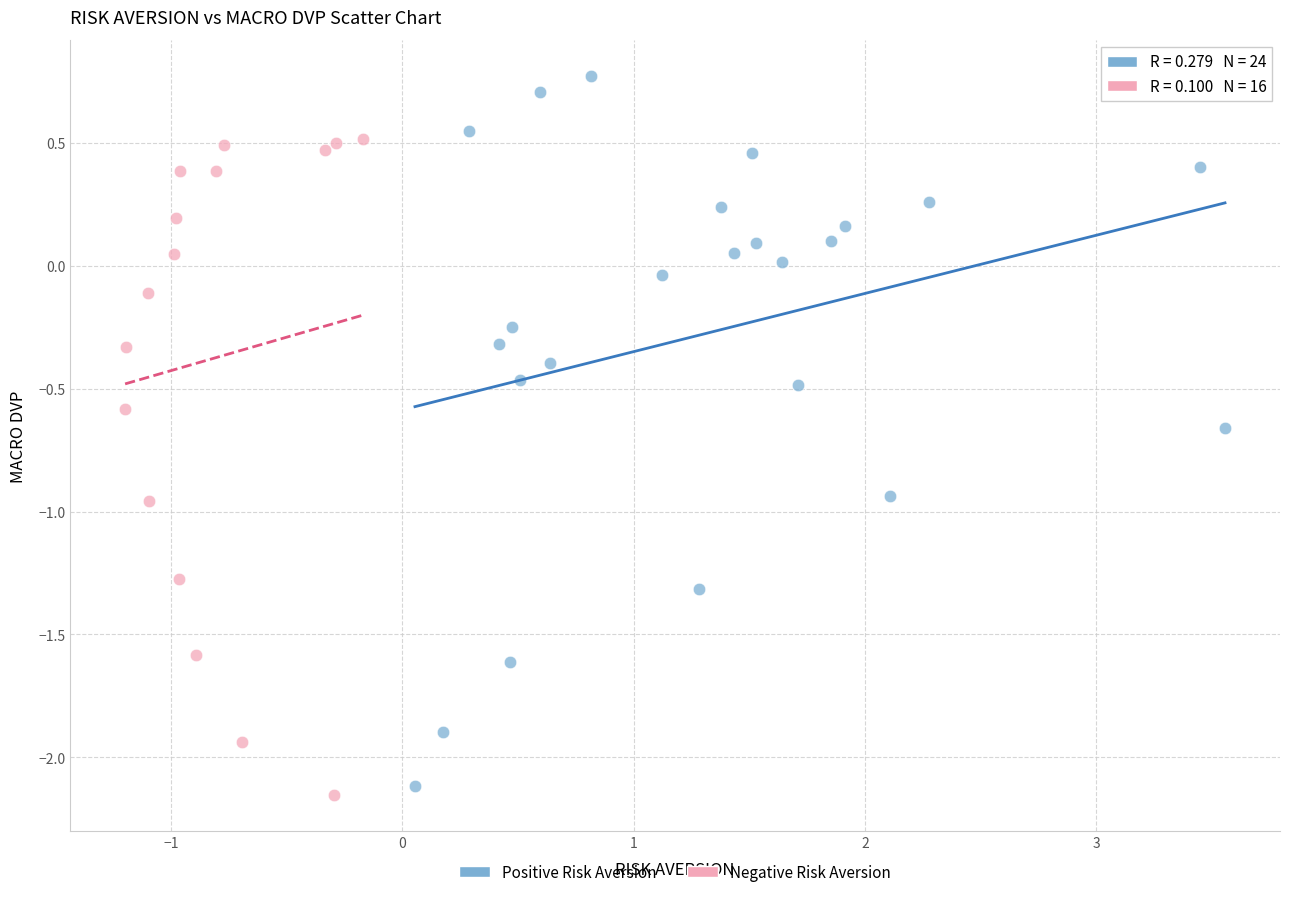

Which series has the largest Y range (max minus min)?

Positive Risk Aversion